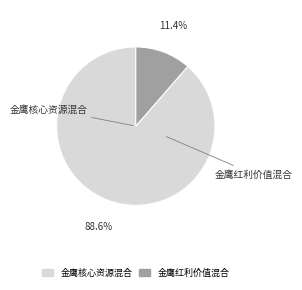

To the nearest percent, what is the combined percentage of 金鹰核心资源混合 and 金鹰红利价值混合?

100%